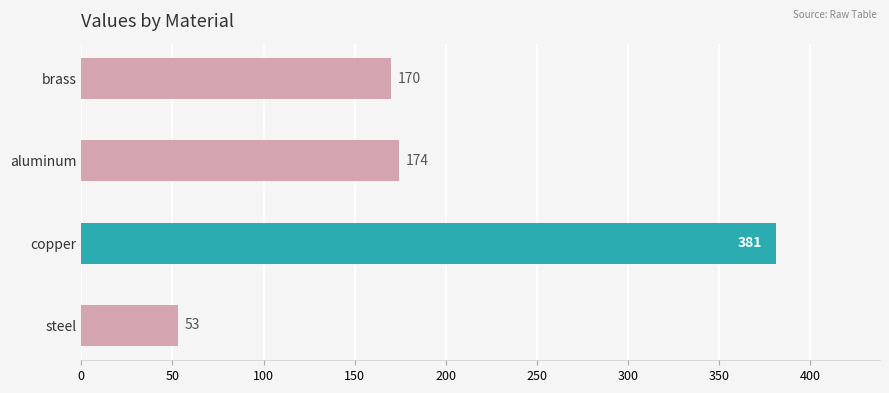

Reading bottom to top, extract all data points from this chart.

53	381	174	170